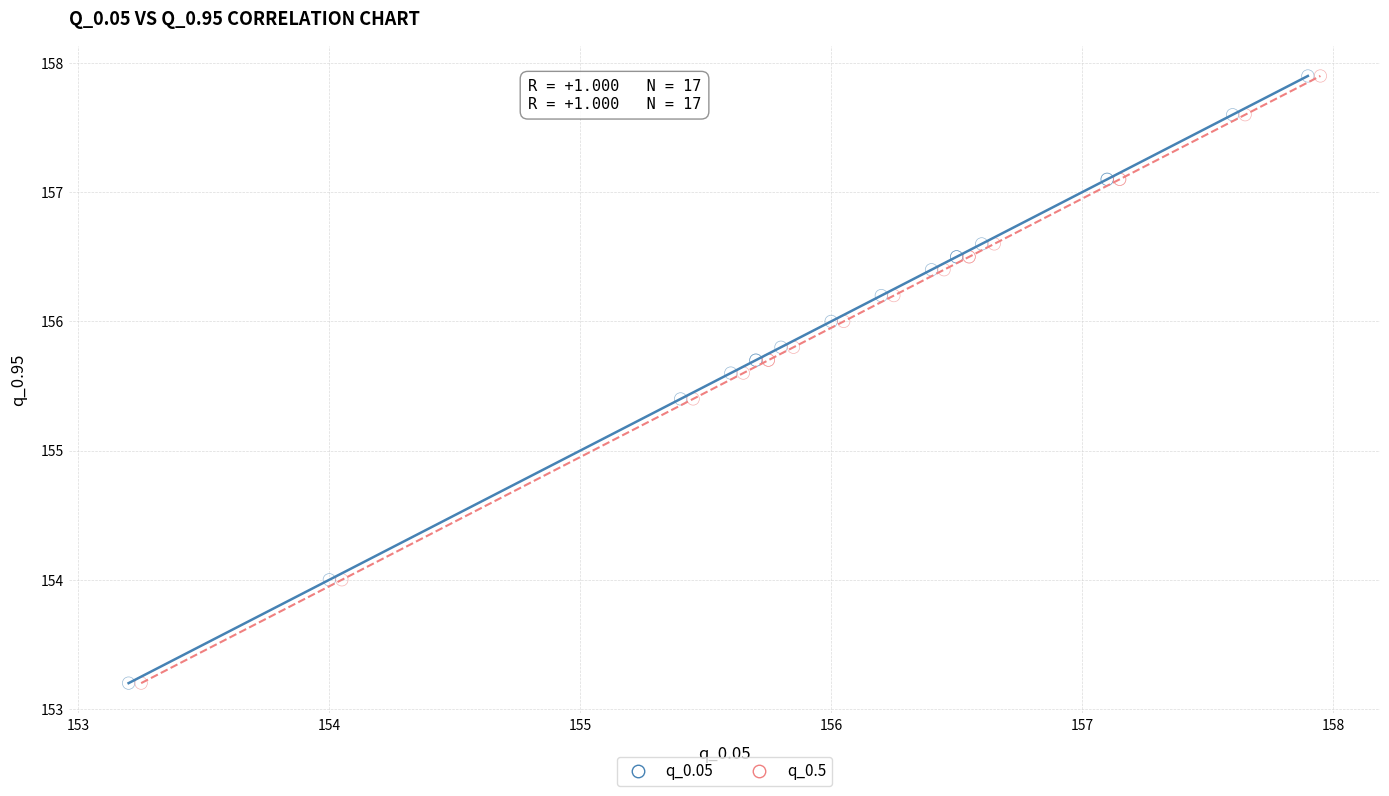

What are all the series names shown in the legend?

q_0.05, q_0.5